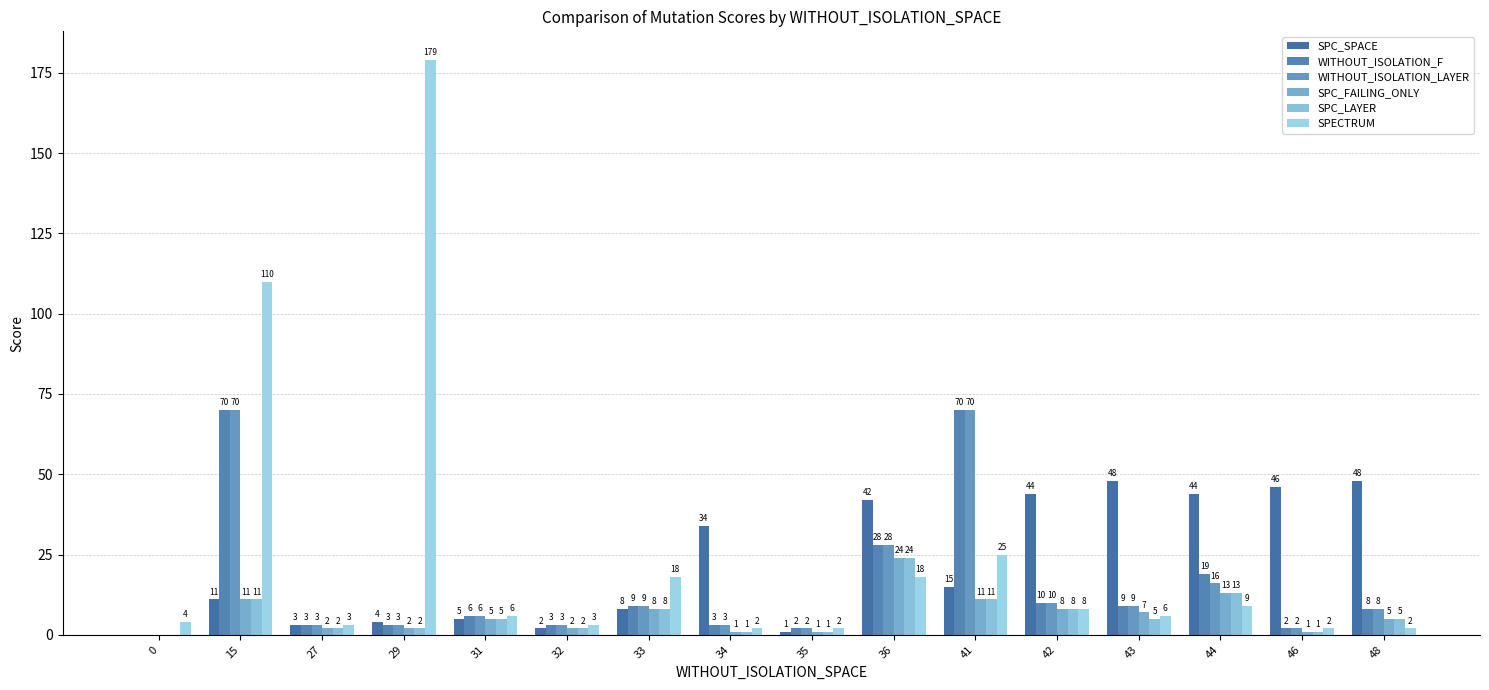

How many categories are shown in the chart?

16